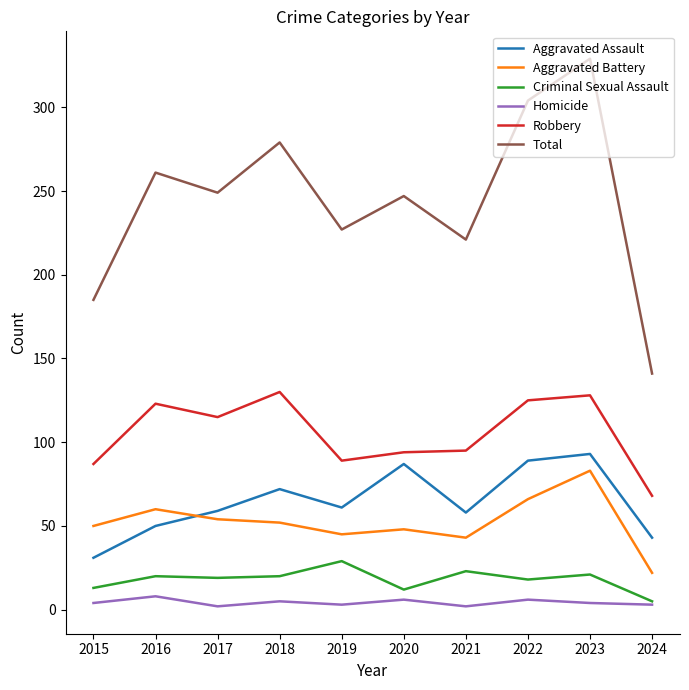

How many categories are shown in the chart?

10